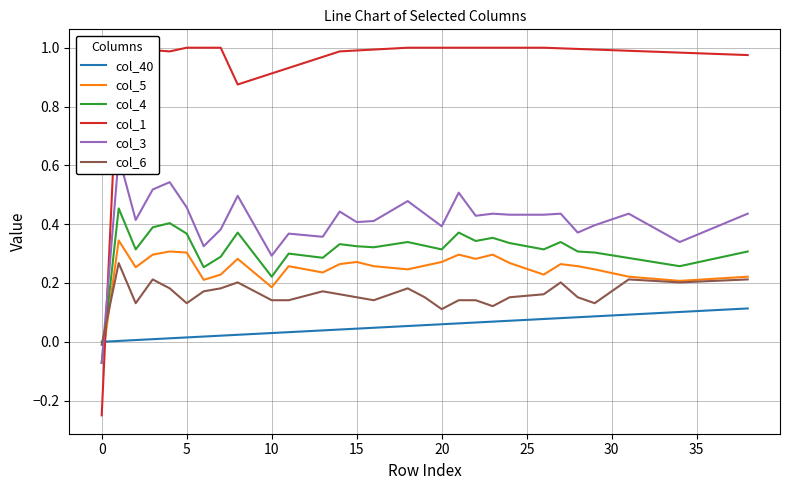

At 38, list the series in order from largest to smallest.

col_1, col_3, col_4, col_5, col_6, col_40